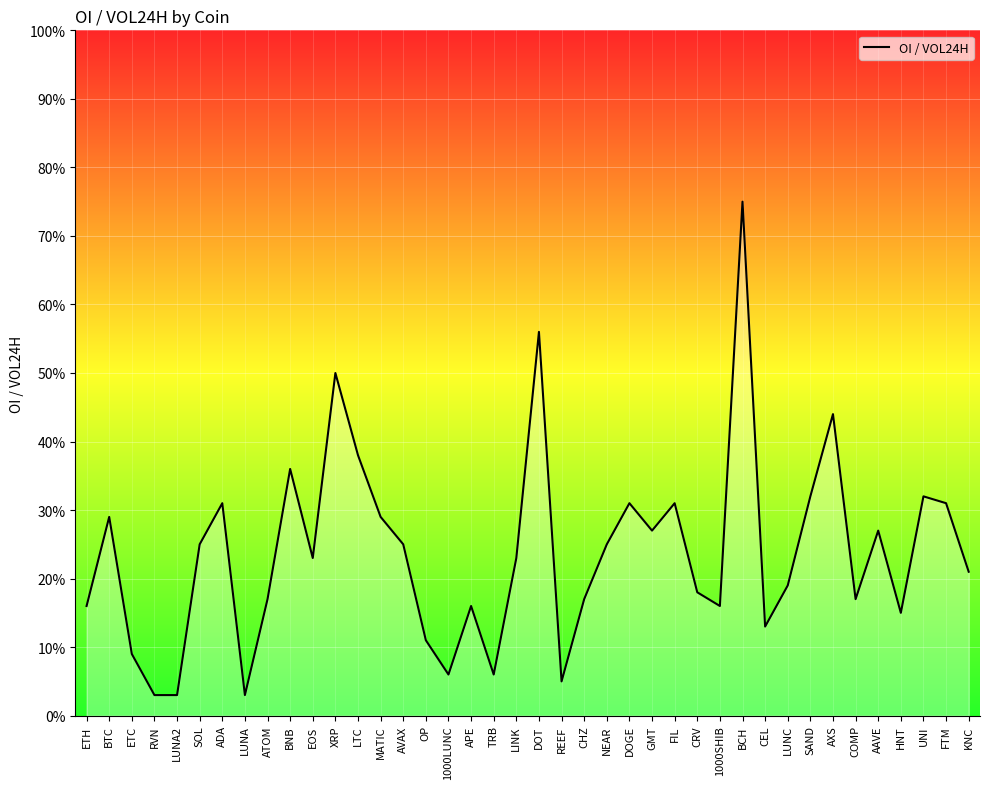

Is this an area chart (filled region under the line)?

Yes